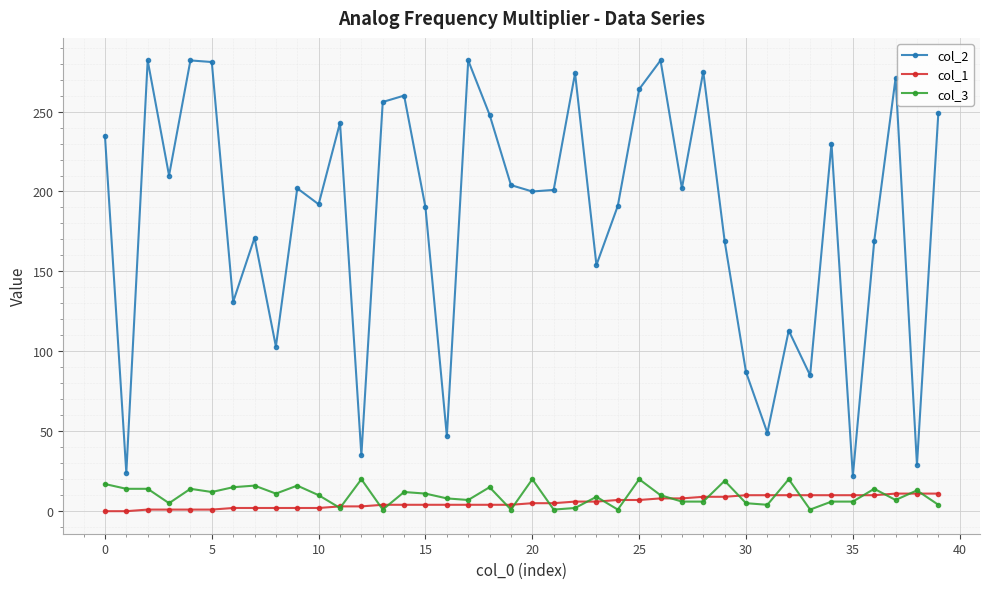

Rank the series by their maximum value, from lowest to highest.

col_1, col_3, col_2